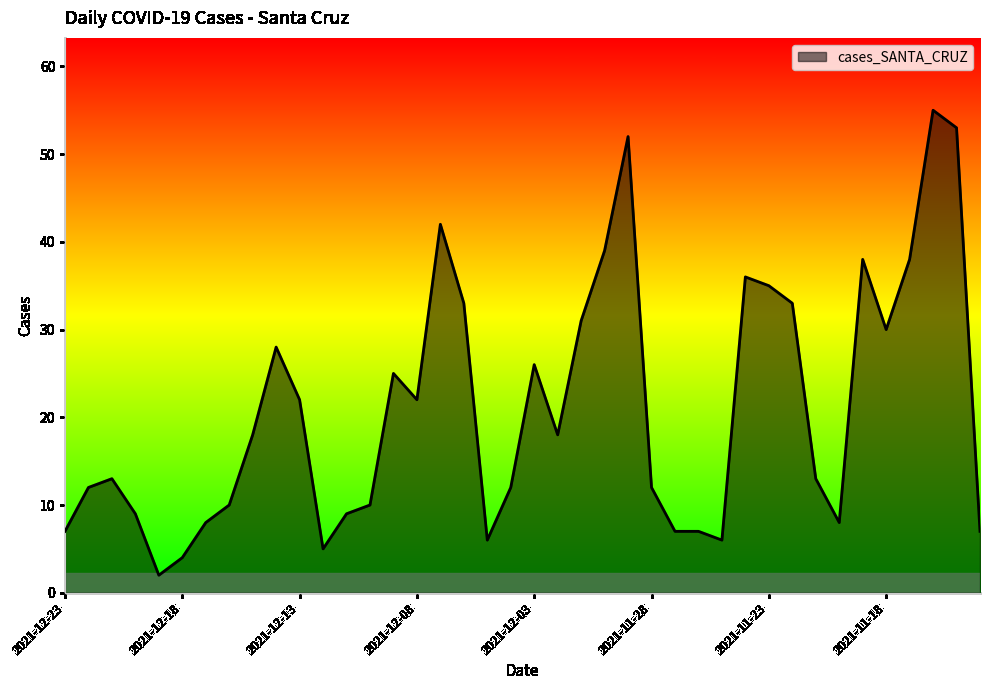

What is the difference between the maximum and minimum values?

53